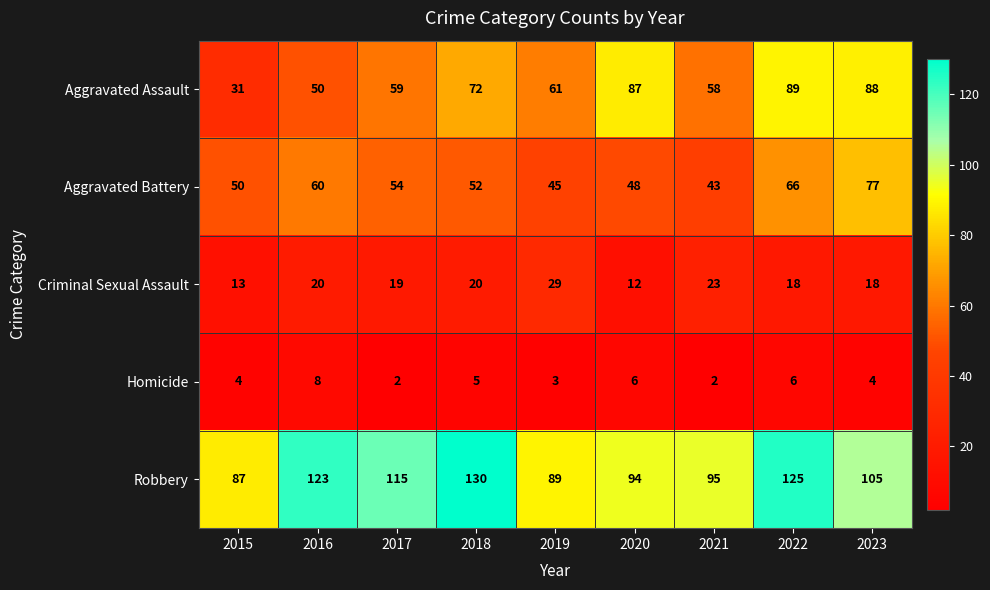

At which label does Robbery first exceed 105?

2016